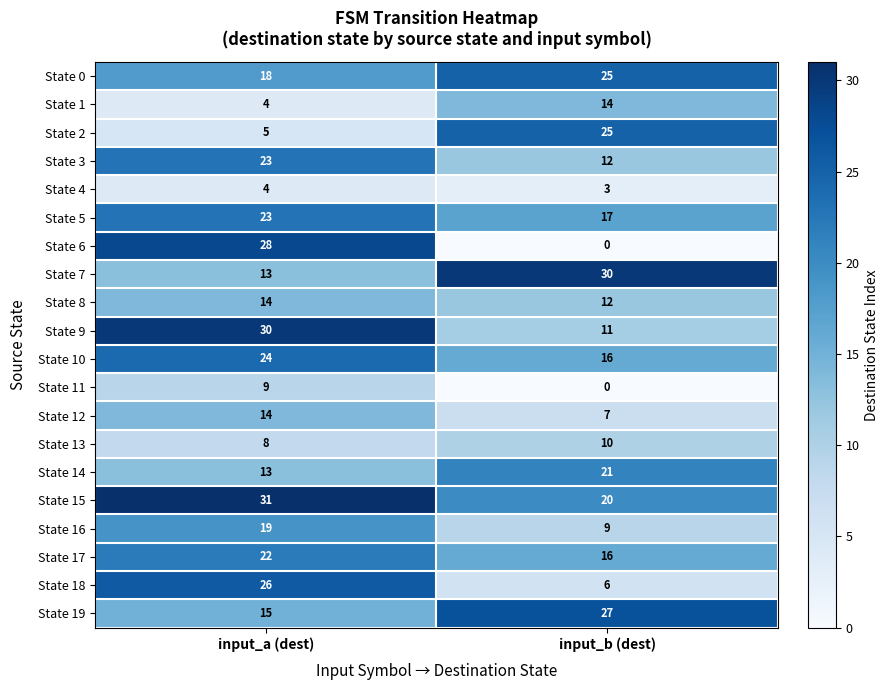

What is the difference between the highest and lowest values at input_a (dest)?

27